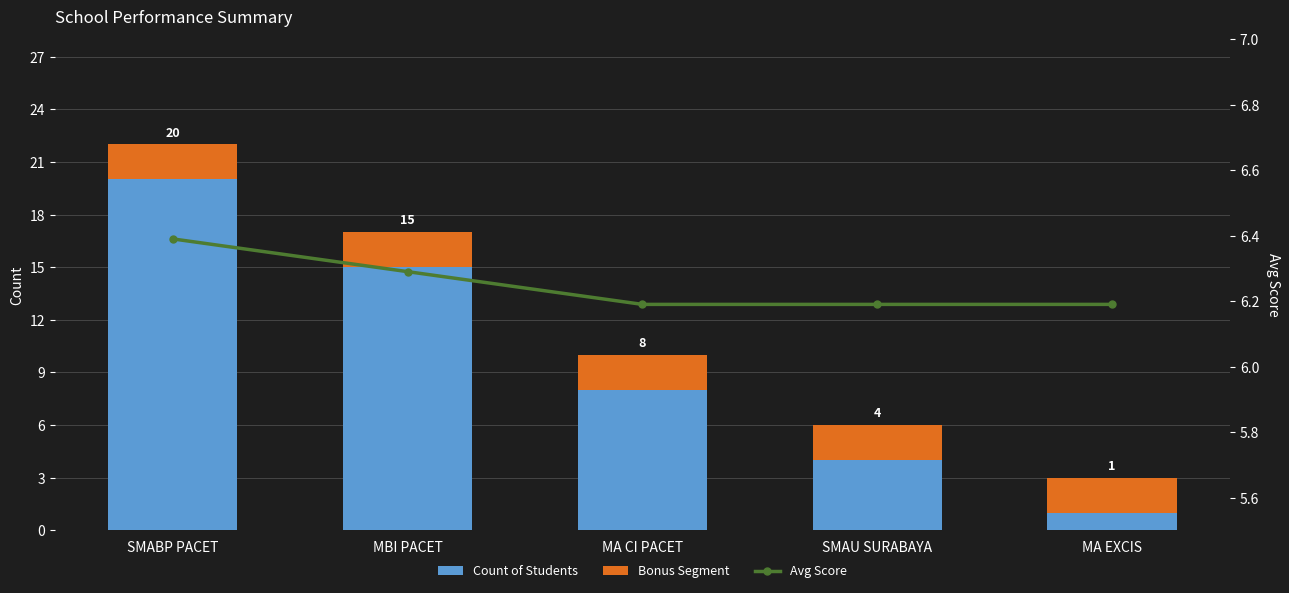

What is the maximum value for Avg Score?

6.4